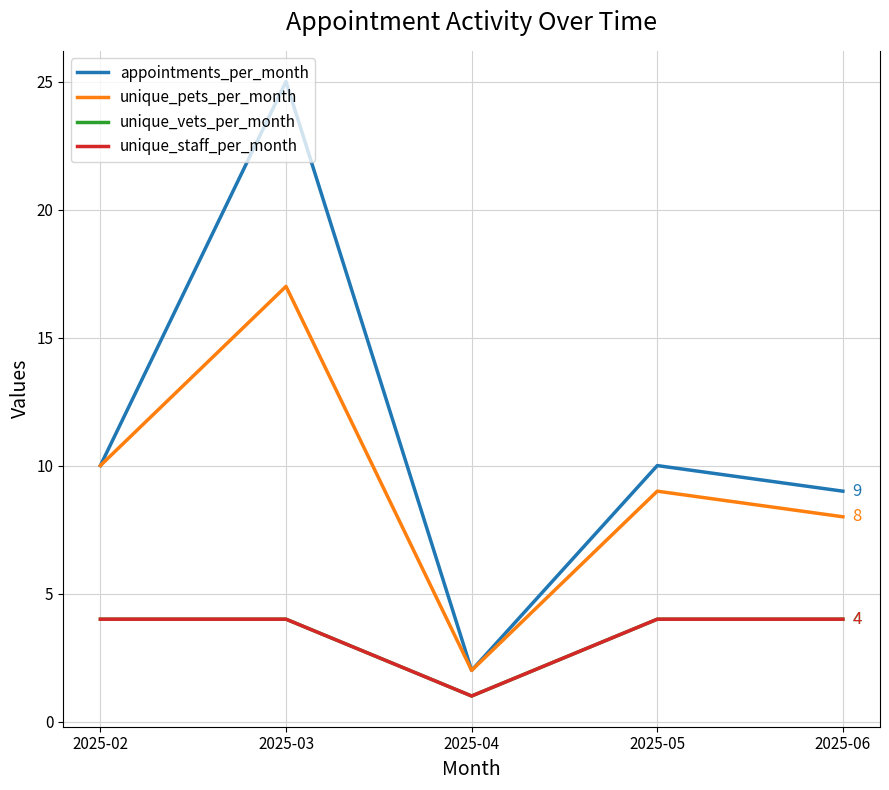

Is this an area chart (filled region under the line)?

No